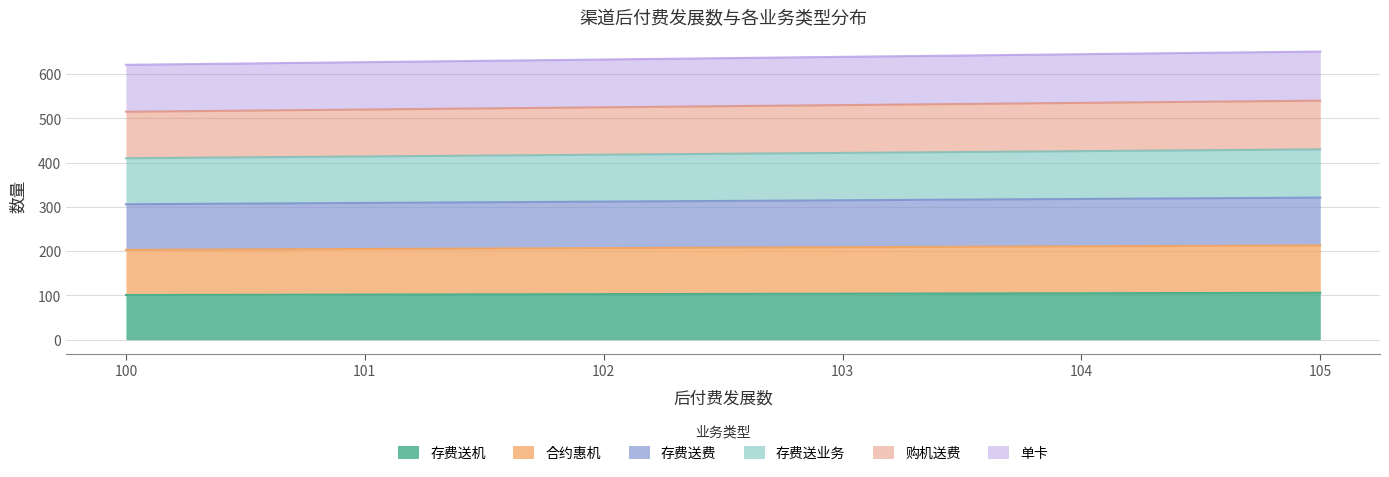

The 存费送机 series shows 101 at 100. True or false?

True